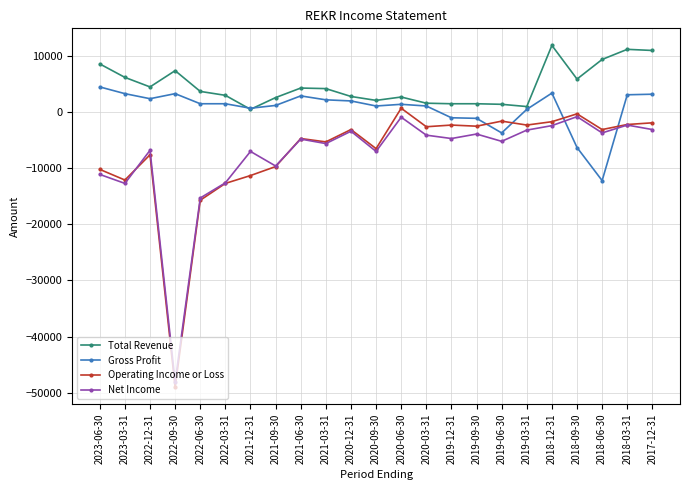

What position from the right is 2023-06-30?

23